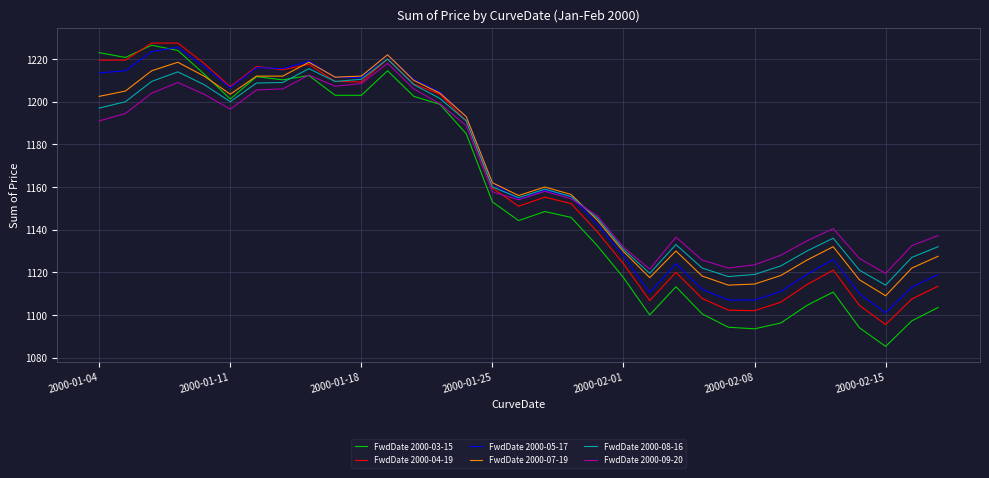

How many times do FwdDate 2000-07-19 and FwdDate 2000-09-20 cross each other?

1